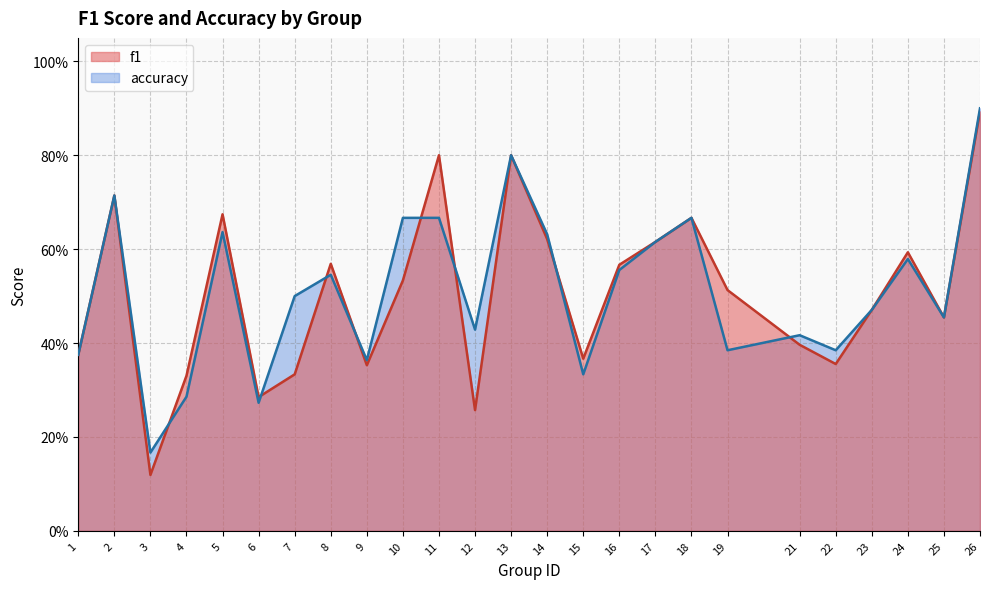

What are all the series names shown in the legend?

f1, accuracy